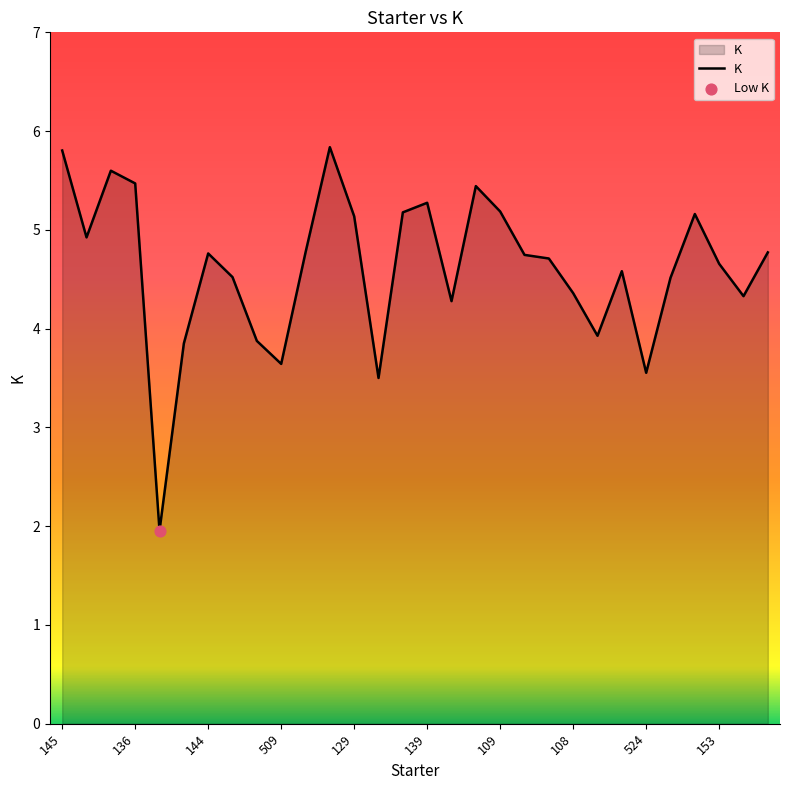

What is the smallest value displayed?

2.0